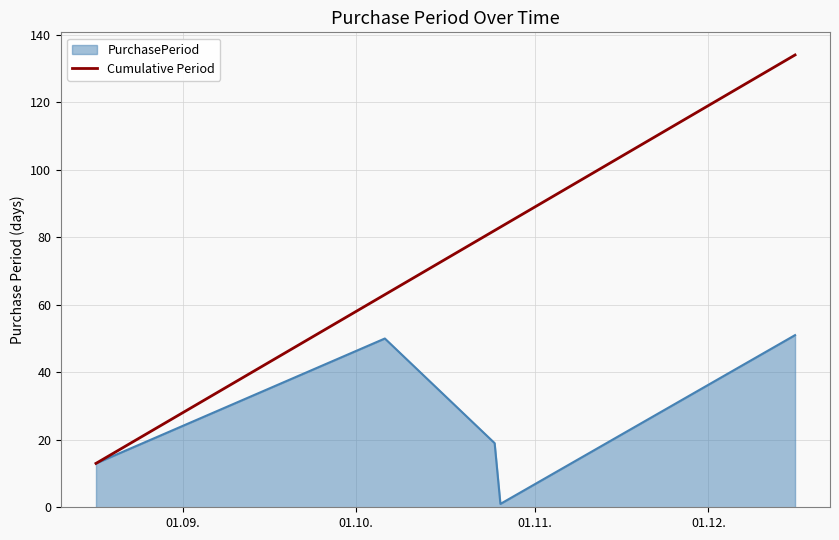

What is the lowest value of the Cumulative Period series?

13